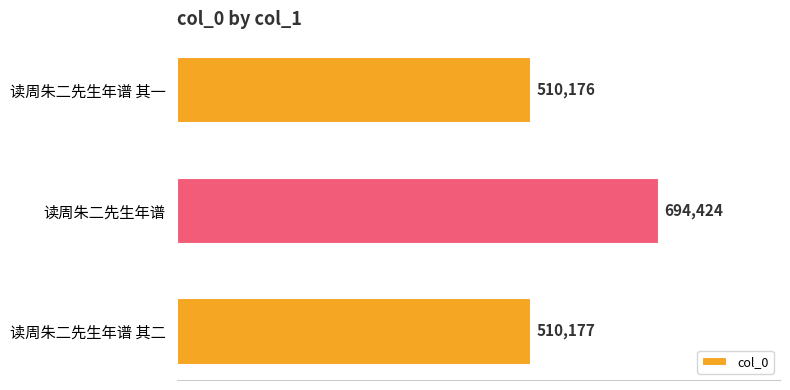

What is the ratio of the value at 读周朱二先生年谱 其二 to the value at 读周朱二先生年谱 其一?

1.0